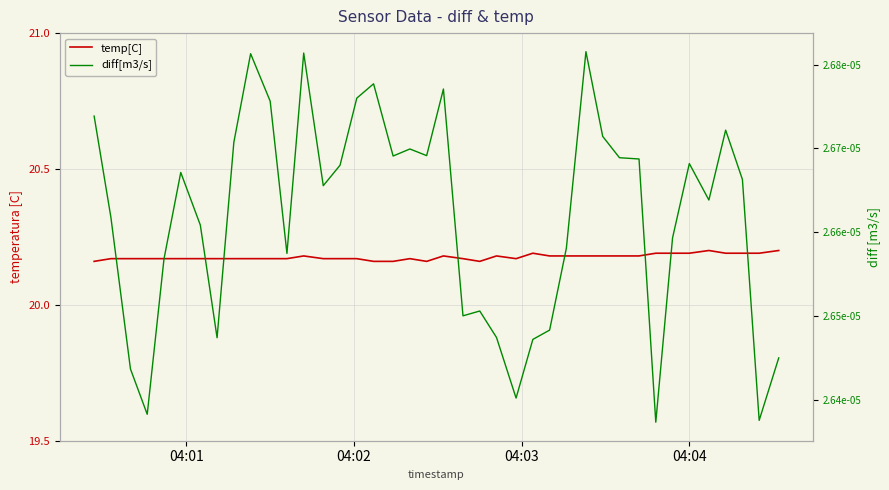

At how many categories does at least one series exceed 12?

40